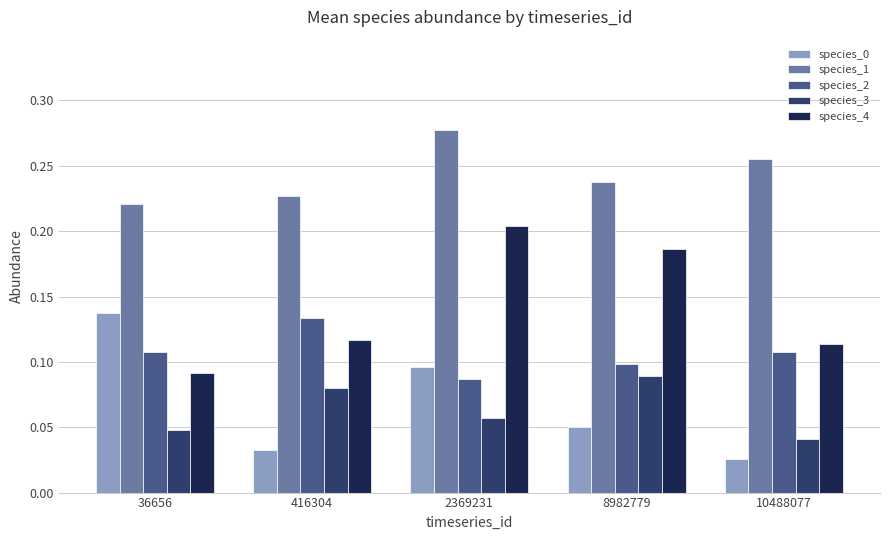

Is the value of species_3 at 416304 greater than the value of species_1 at 10488077?

No